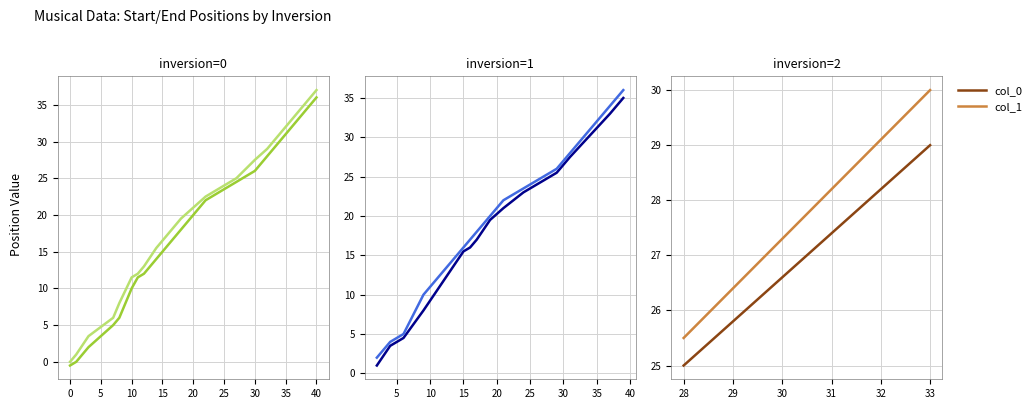

How many lines are shown in the chart?

2